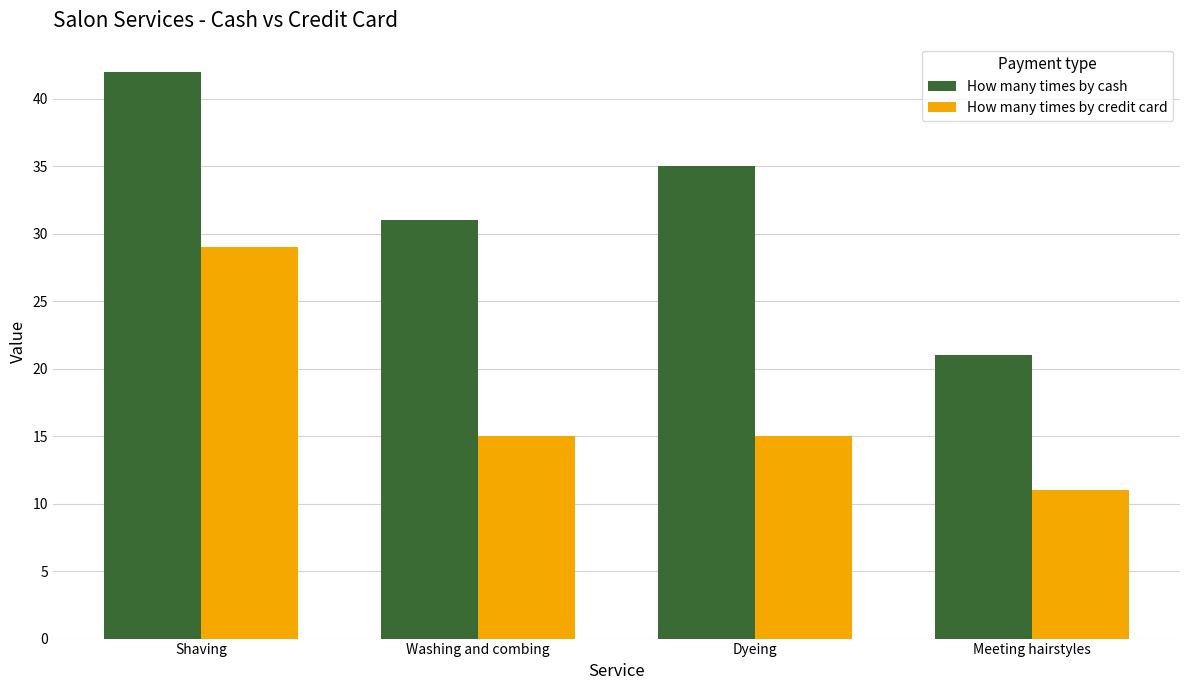

What is the label of the 2nd bar from the right?

Dyeing